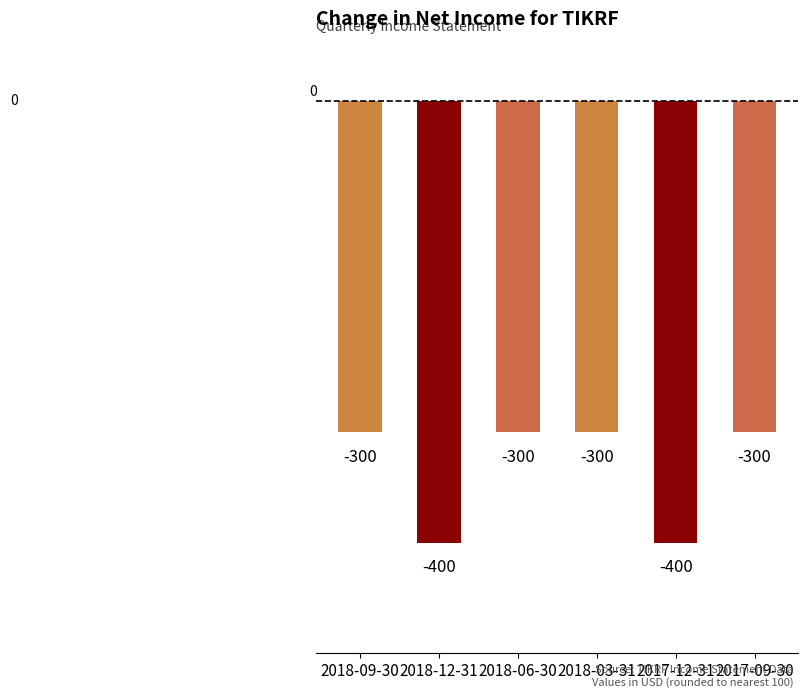

True or false: the data shows -113 at 2018-12-31.

False